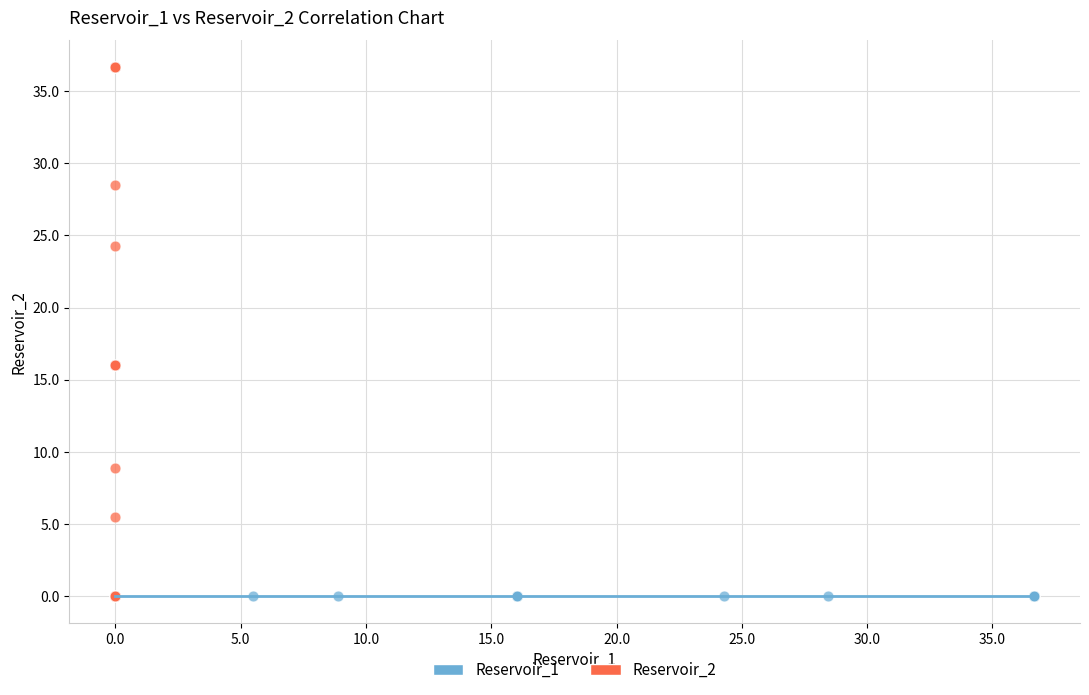

Which series contains the highest Y value?

Reservoir_2